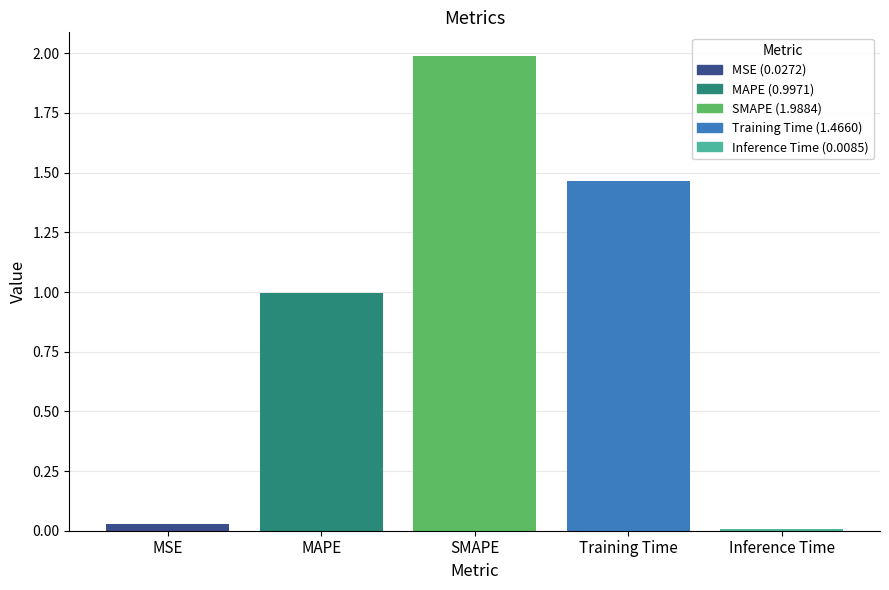

Are the bars horizontal?

No